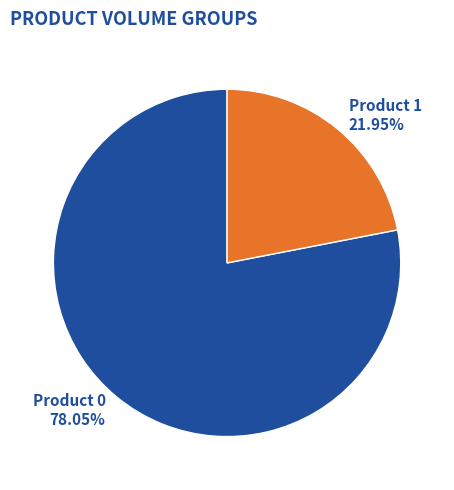

Is there a majority slice in this chart?

Yes